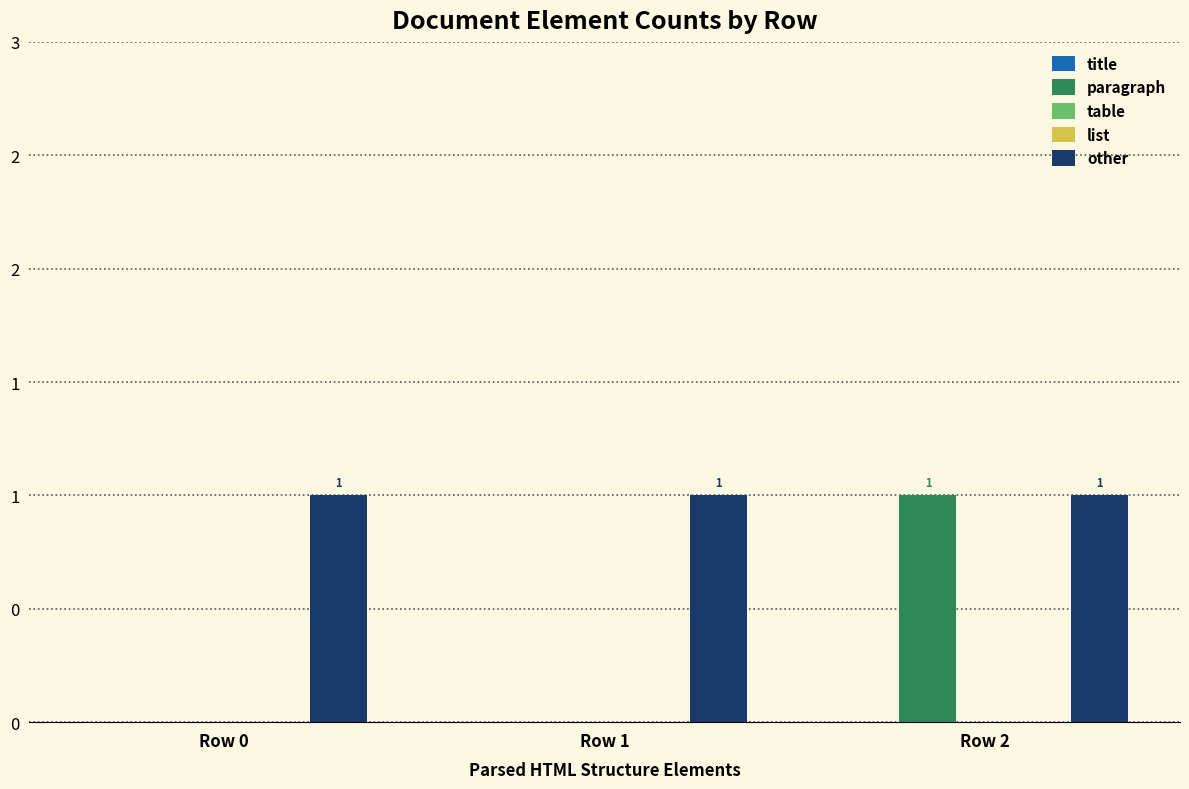

At which category is the sum across all series the highest?

Row 2